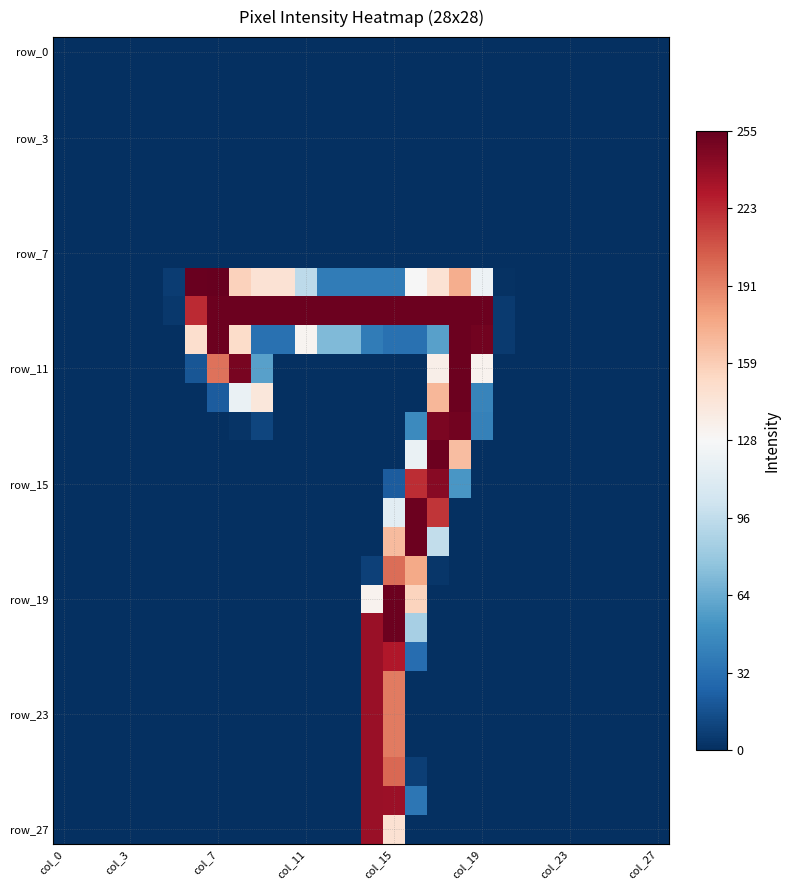

At how many categories does at least one series exceed 49?

14